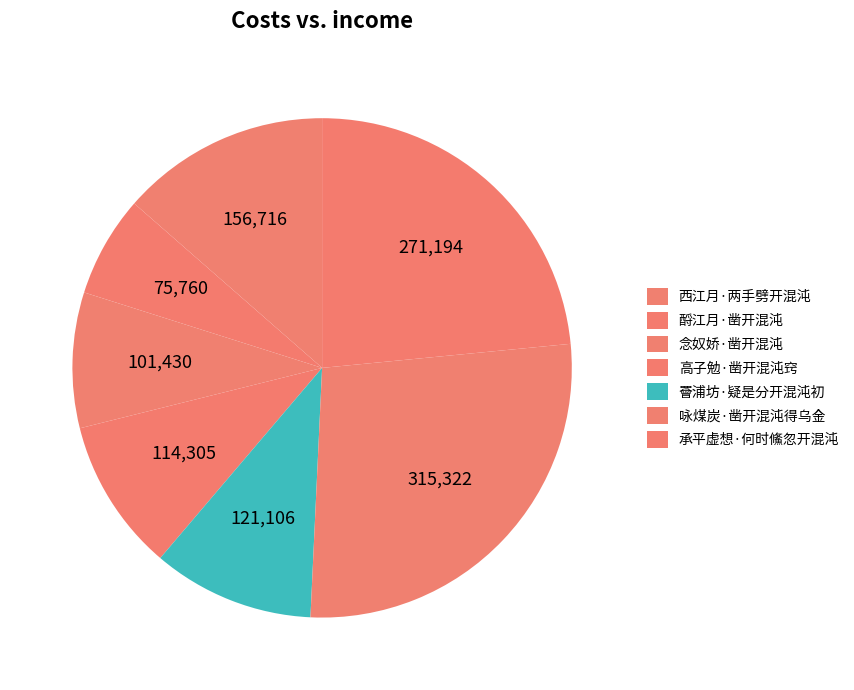

What percentage do 罾浦坊·疑是分开混沌初 and 高子勉·凿开混沌窍 together represent?

20.4%